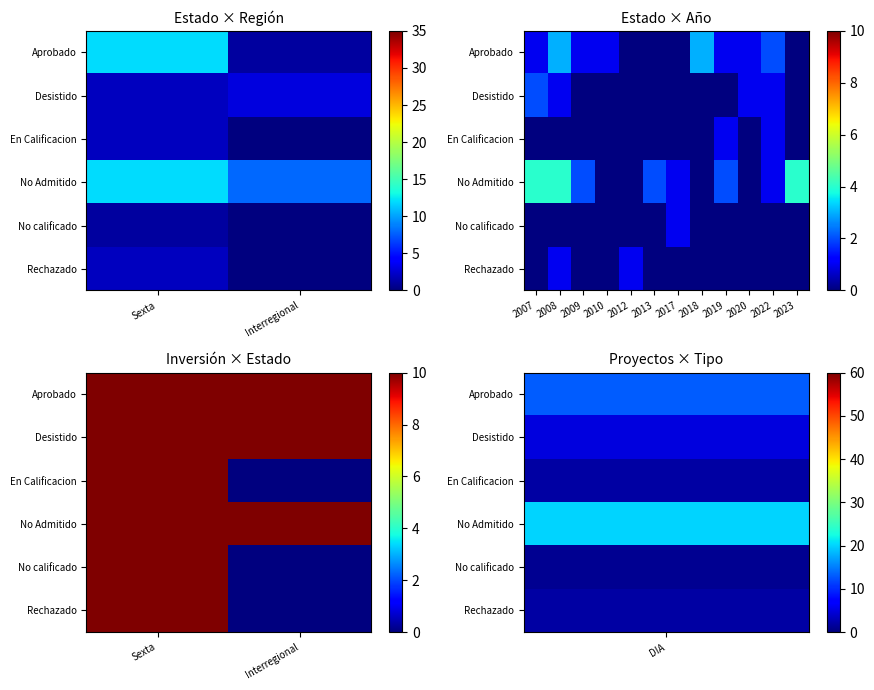

True or false: No calificado has a value of 614 at Interregional.

False